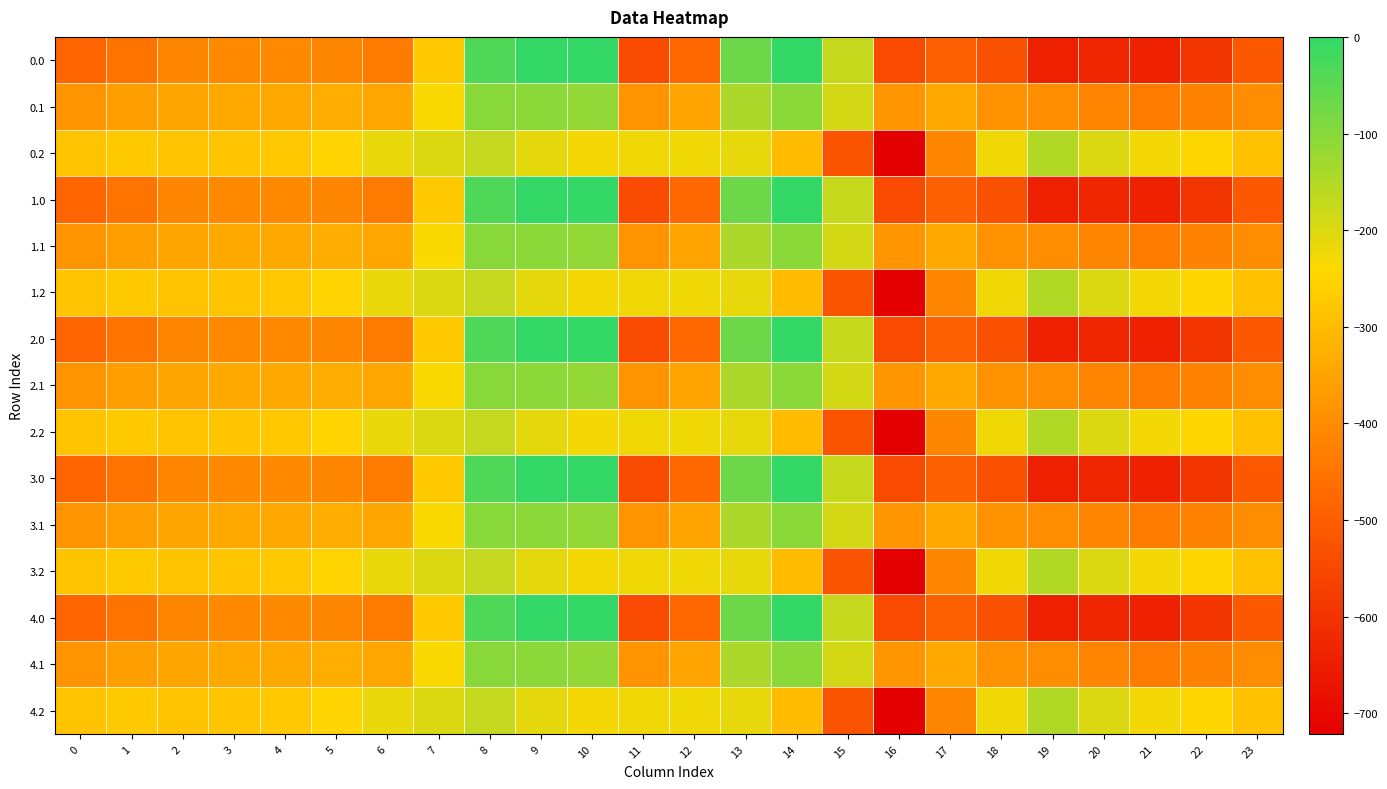

Reading left to right, extract all data points from this chart.

0.0: 0=-482.0	1=-449.5	2=-410.3	3=-404.4	4=-404.9	5=-410.8	6=-435.0	7=-270.7	8=-35.0	9=0.0	10=0.0	11=-544.3	12=-477.2	13=-70.2	14=-0.3	15=-172.8	16=-545.4	17=-493.8	18=-529.6	19=-644.5	20=-629.9	21=-638.4	22=-592.3	23=-511.3
0.1: 0=-384.6	1=-361.1	2=-347.9	3=-342.7	4=-339.6	5=-329.5	6=-345.2	7=-234.9	8=-102.3	9=-104.8	10=-114.0	11=-384.7	12=-350.8	13=-141.2	14=-105.5	15=-190.4	16=-380.5	17=-340.1	18=-388.5	19=-399.7	20=-414.5	21=-432.4	22=-419.9	23=-399.4
0.2: 0=-287.1	1=-272.7	2=-285.5	3=-281.0	4=-274.4	5=-248.1	6=-216.4	7=-199.0	8=-169.5	9=-209.6	10=-228.0	11=-225.2	12=-224.3	13=-212.2	14=-301.9	15=-522.2	16=-721.2	17=-409.5	18=-223.1	19=-151.1	20=-199.2	21=-226.4	22=-247.4	23=-287.5
1.0: 0=-482.0	1=-449.5	2=-410.3	3=-404.4	4=-404.9	5=-410.8	6=-435.0	7=-270.7	8=-35.0	9=0.0	10=0.0	11=-544.3	12=-477.2	13=-70.2	14=-0.3	15=-172.8	16=-545.4	17=-493.8	18=-529.6	19=-644.5	20=-629.9	21=-638.4	22=-592.3	23=-511.3
1.1: 0=-384.6	1=-361.1	2=-347.9	3=-342.7	4=-339.6	5=-329.5	6=-345.2	7=-234.9	8=-102.3	9=-104.8	10=-114.0	11=-384.7	12=-350.8	13=-141.2	14=-105.5	15=-190.4	16=-380.5	17=-340.1	18=-388.5	19=-399.7	20=-414.5	21=-432.4	22=-419.9	23=-399.4
1.2: 0=-287.1	1=-272.7	2=-285.5	3=-281.0	4=-274.4	5=-248.1	6=-216.4	7=-199.0	8=-169.5	9=-209.6	10=-228.0	11=-225.2	12=-224.3	13=-212.2	14=-301.9	15=-522.2	16=-721.2	17=-409.5	18=-223.1	19=-151.1	20=-199.2	21=-226.4	22=-247.4	23=-287.5
2.0: 0=-482.0	1=-449.5	2=-410.3	3=-404.4	4=-404.9	5=-410.8	6=-435.0	7=-270.7	8=-35.0	9=0.0	10=0.0	11=-544.3	12=-477.2	13=-70.2	14=-0.3	15=-172.8	16=-545.4	17=-493.8	18=-529.6	19=-644.5	20=-629.9	21=-638.4	22=-592.3	23=-511.3
2.1: 0=-384.6	1=-361.1	2=-347.9	3=-342.7	4=-339.6	5=-329.5	6=-345.2	7=-234.9	8=-102.3	9=-104.8	10=-114.0	11=-384.7	12=-350.8	13=-141.2	14=-105.5	15=-190.4	16=-380.5	17=-340.1	18=-388.5	19=-399.7	20=-414.5	21=-432.4	22=-419.9	23=-399.4
2.2: 0=-287.1	1=-272.7	2=-285.5	3=-281.0	4=-274.4	5=-248.1	6=-216.4	7=-199.0	8=-169.5	9=-209.6	10=-228.0	11=-225.2	12=-224.3	13=-212.2	14=-301.9	15=-522.2	16=-721.2	17=-409.5	18=-223.1	19=-151.1	20=-199.2	21=-226.4	22=-247.4	23=-287.5
3.0: 0=-482.0	1=-449.5	2=-410.3	3=-404.4	4=-404.9	5=-410.8	6=-435.0	7=-270.7	8=-35.0	9=0.0	10=0.0	11=-544.3	12=-477.2	13=-70.2	14=-0.3	15=-172.8	16=-545.4	17=-493.8	18=-529.6	19=-644.5	20=-629.9	21=-638.4	22=-592.3	23=-511.3
3.1: 0=-384.6	1=-361.1	2=-347.9	3=-342.7	4=-339.6	5=-329.5	6=-345.2	7=-234.9	8=-102.3	9=-104.8	10=-114.0	11=-384.7	12=-350.8	13=-141.2	14=-105.5	15=-190.4	16=-380.5	17=-340.1	18=-388.5	19=-399.7	20=-414.5	21=-432.4	22=-419.9	23=-399.4
3.2: 0=-287.1	1=-272.7	2=-285.5	3=-281.0	4=-274.4	5=-248.1	6=-216.4	7=-199.0	8=-169.5	9=-209.6	10=-228.0	11=-225.2	12=-224.3	13=-212.2	14=-301.9	15=-522.2	16=-721.2	17=-409.5	18=-223.1	19=-151.1	20=-199.2	21=-226.4	22=-247.4	23=-287.5
4.0: 0=-482.0	1=-449.5	2=-410.3	3=-404.4	4=-404.9	5=-410.8	6=-435.0	7=-270.7	8=-35.0	9=0.0	10=0.0	11=-544.3	12=-477.2	13=-70.2	14=-0.3	15=-172.8	16=-545.4	17=-493.8	18=-529.6	19=-644.5	20=-629.9	21=-638.4	22=-592.3	23=-511.3
4.1: 0=-384.6	1=-361.1	2=-347.9	3=-342.7	4=-339.6	5=-329.5	6=-345.2	7=-234.9	8=-102.3	9=-104.8	10=-114.0	11=-384.7	12=-350.8	13=-141.2	14=-105.5	15=-190.4	16=-380.5	17=-340.1	18=-388.5	19=-399.7	20=-414.5	21=-432.4	22=-419.9	23=-399.4
4.2: 0=-287.1	1=-272.7	2=-285.5	3=-281.0	4=-274.4	5=-248.1	6=-216.4	7=-199.0	8=-169.5	9=-209.6	10=-228.0	11=-225.2	12=-224.3	13=-212.2	14=-301.9	15=-522.2	16=-721.2	17=-409.5	18=-223.1	19=-151.1	20=-199.2	21=-226.4	22=-247.4	23=-287.5